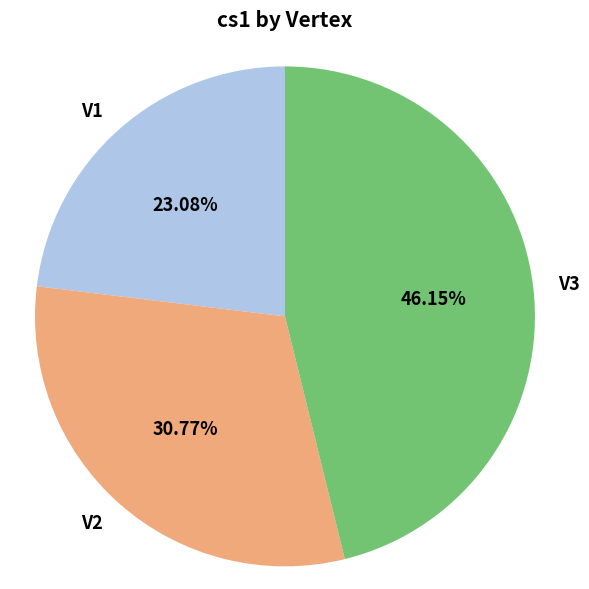

To the nearest percent, what portion does V2 represent?

31%